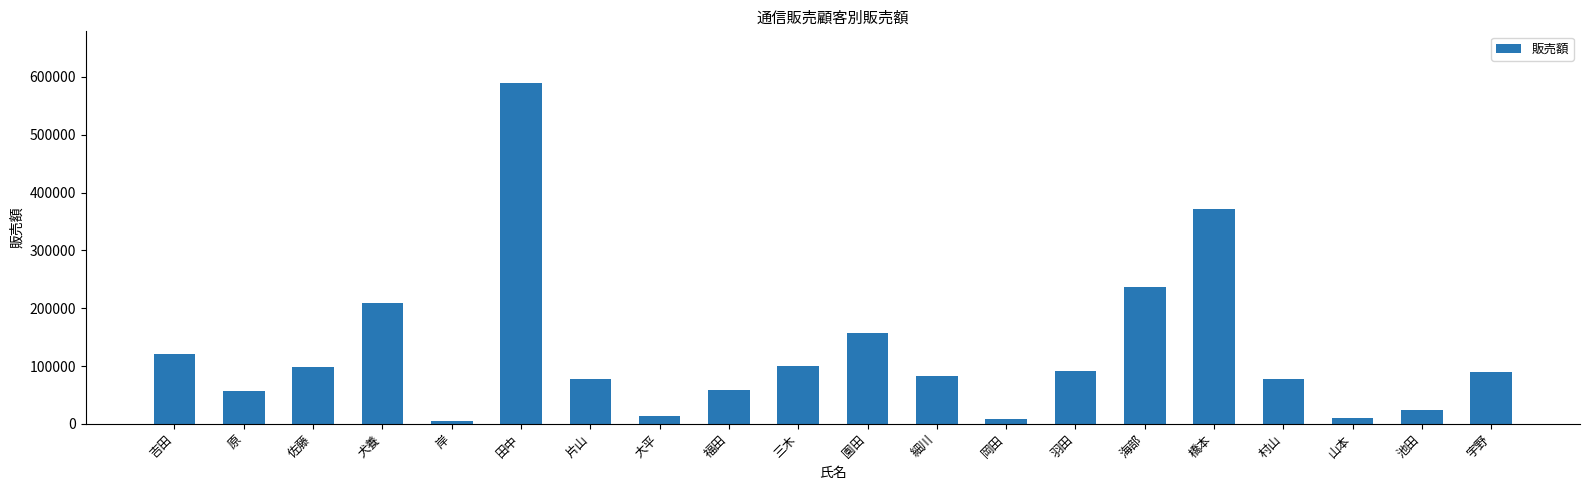

What is the label of the 13th bar from the right?

大平